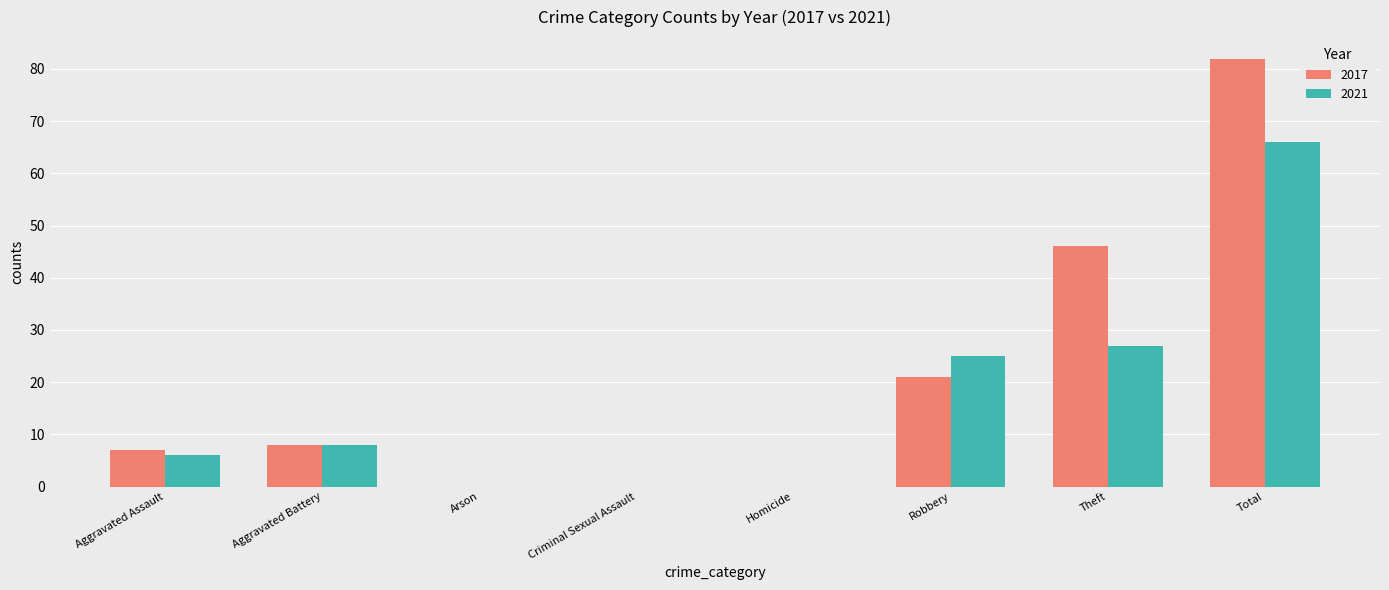

Which series has the largest total across all categories?

2017